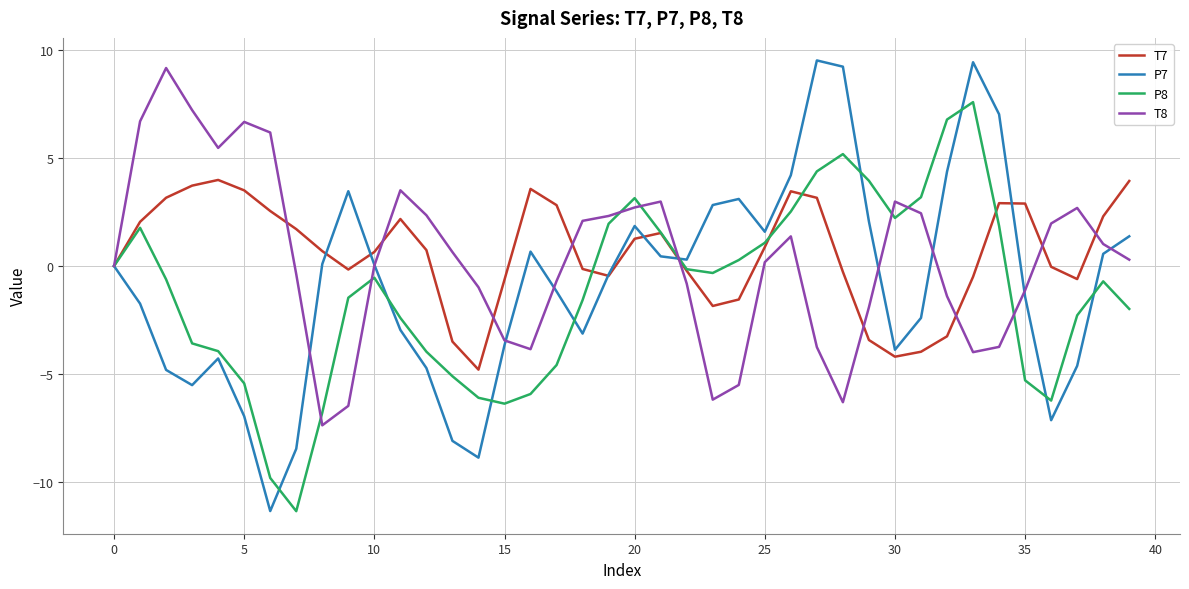

True or false: P7 and T7 cross at least once.

True